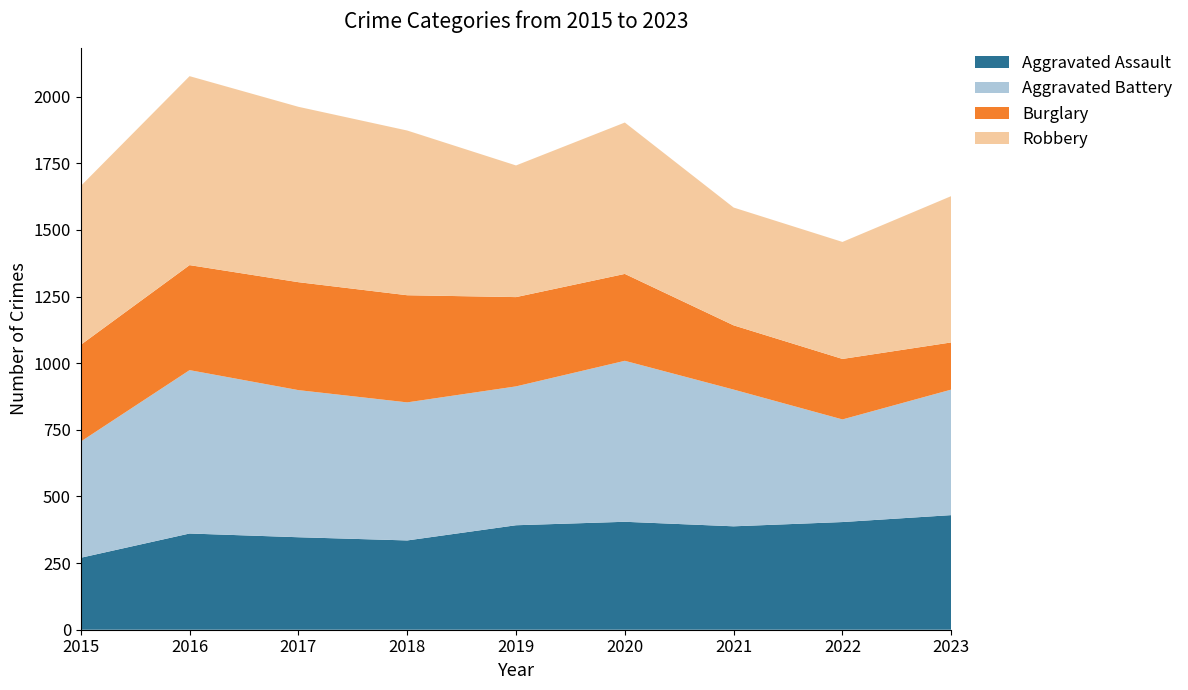

Reading left to right, extract all data points from this chart.

Aggravated Assault: 270	361	347	335	392	405	388	404	430
Aggravated Battery: 436	613	552	518	521	604	513	385	471
Burglary: 363	394	405	402	335	326	241	227	177
Robbery: 596	709	658	618	494	568	442	439	549